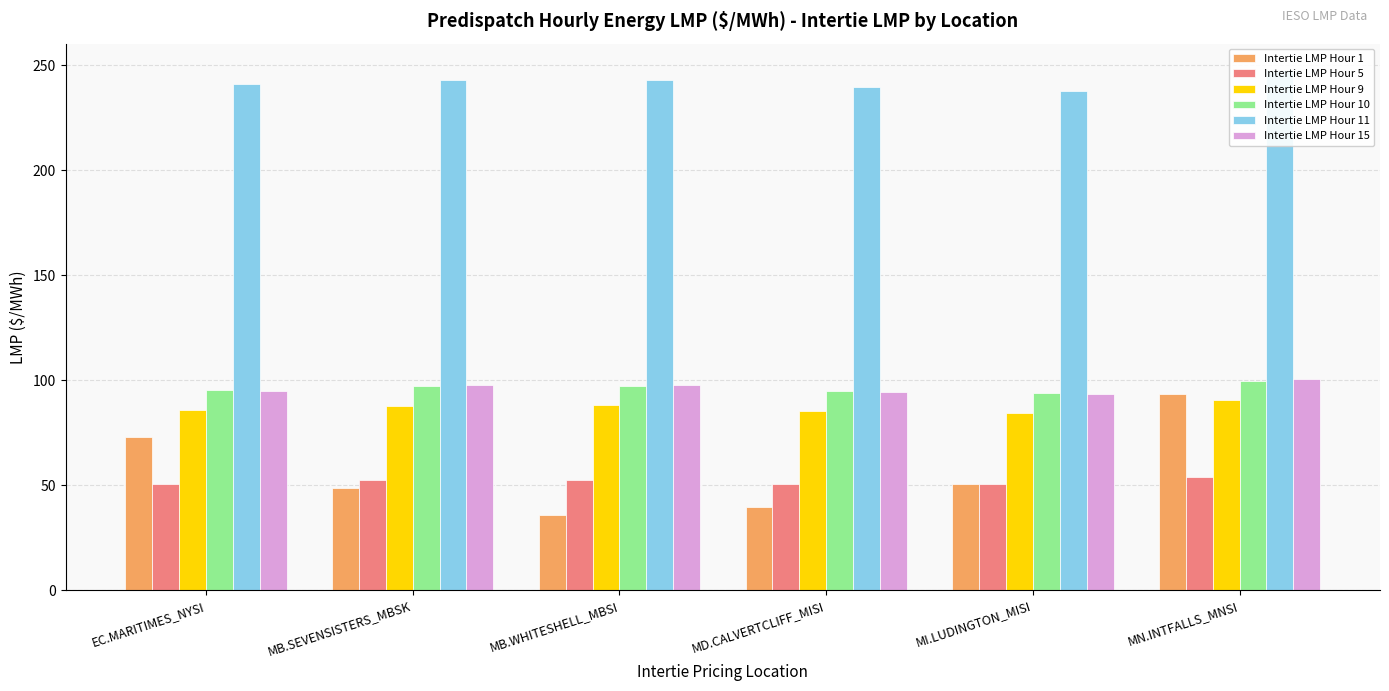

What position from the left is MN.INTFALLS_MNSI?

6